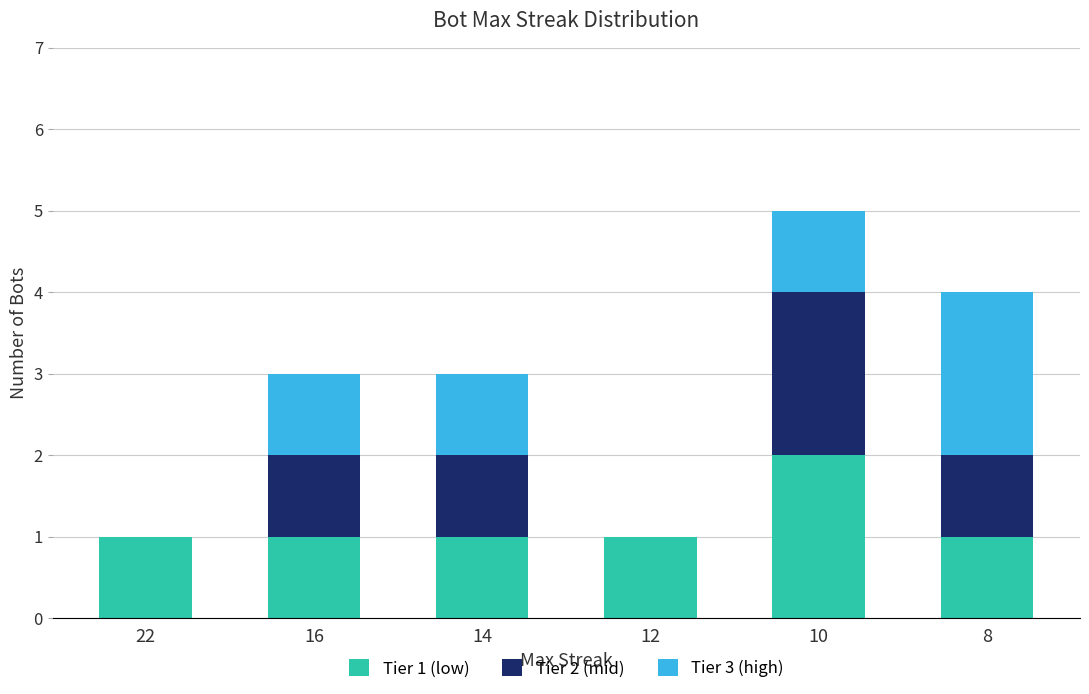

The value of Tier 1 (low) at 10 is 2. True or false?

True